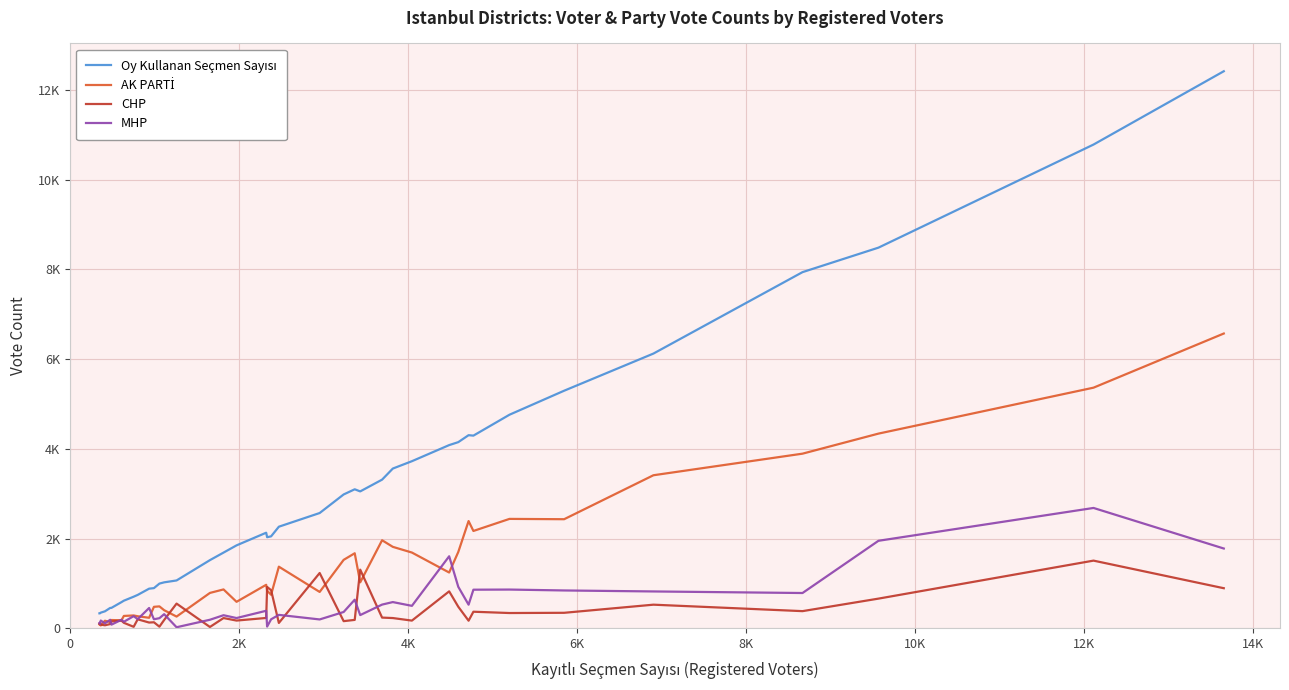

List the series in order of their peak value, highest first.

Oy Kullanan Seçmen Sayısı, AK PARTİ, MHP, CHP